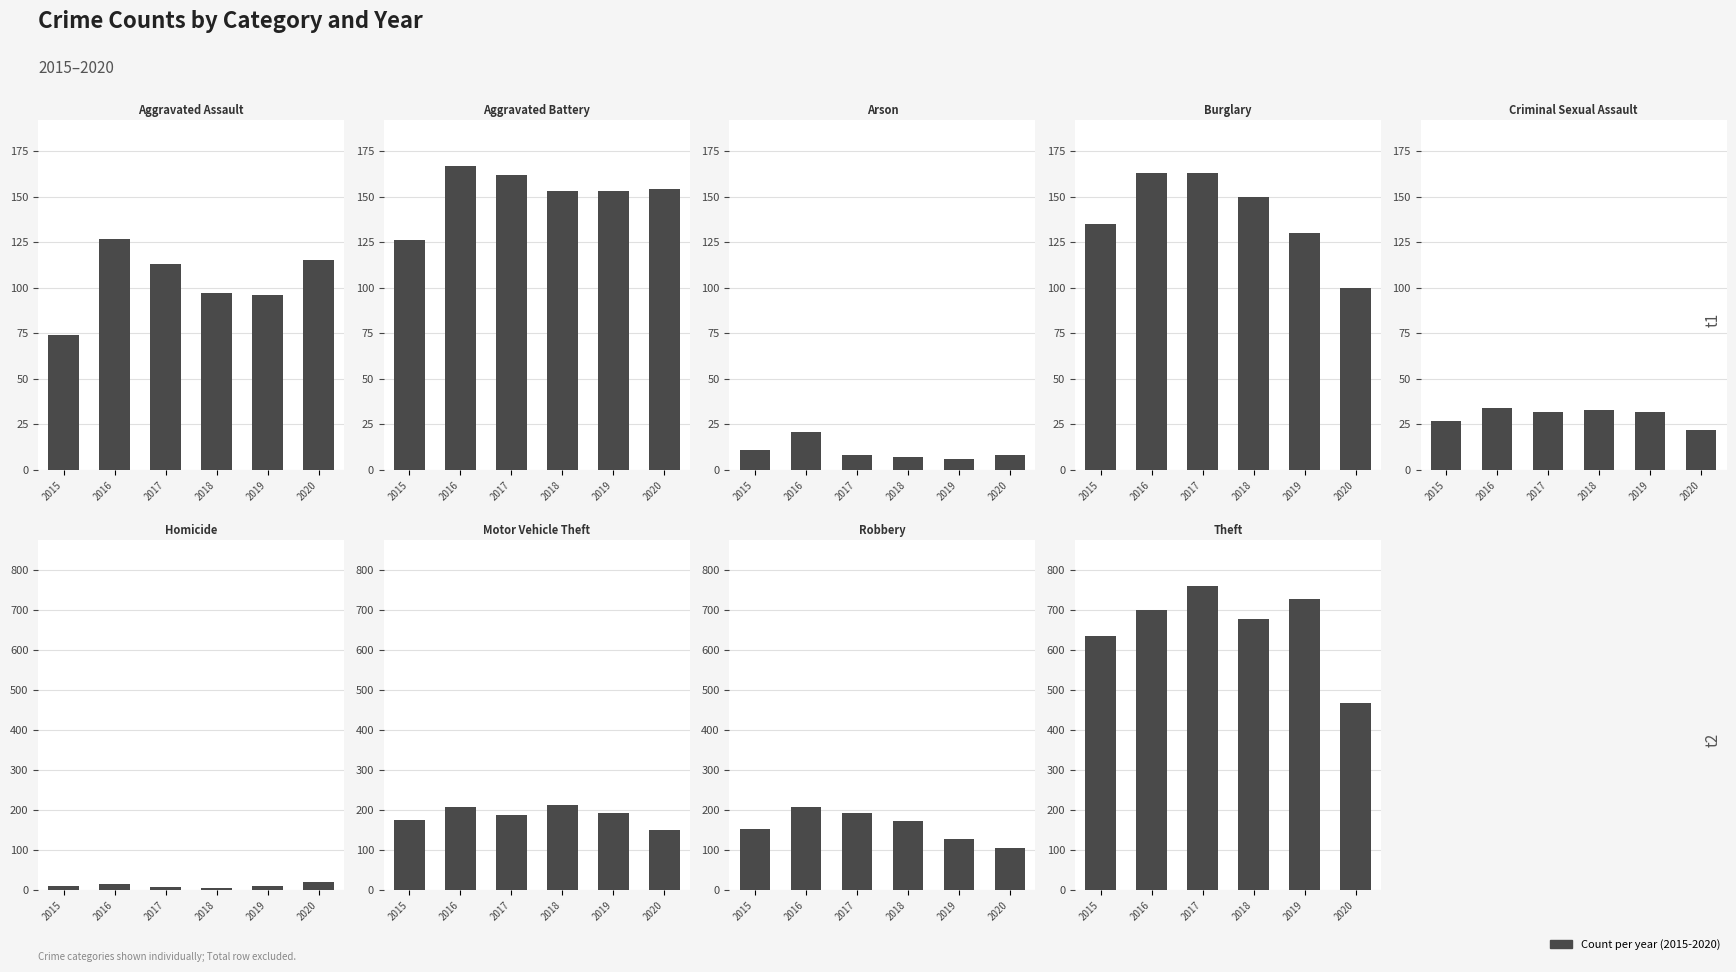

True or false: 2015 has a value of 218 at Aggravated Battery.

False